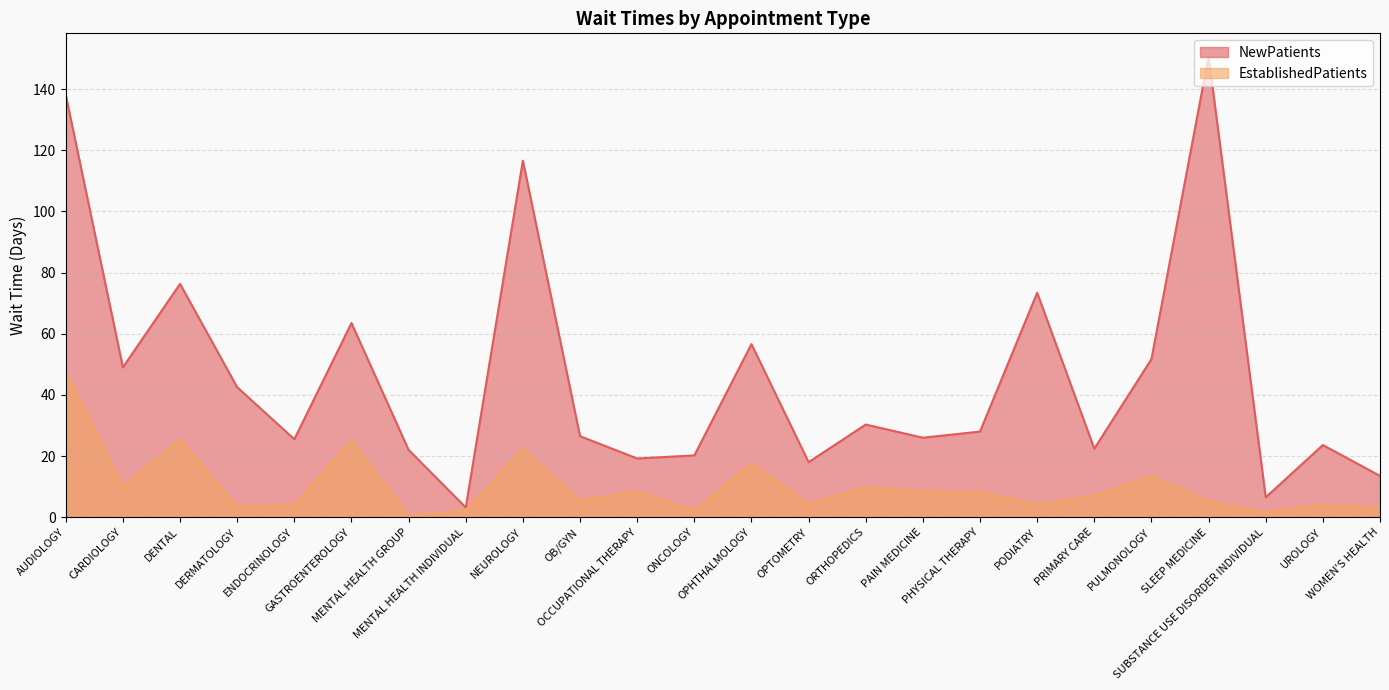

What is the minimum value shown in the chart?

0.4